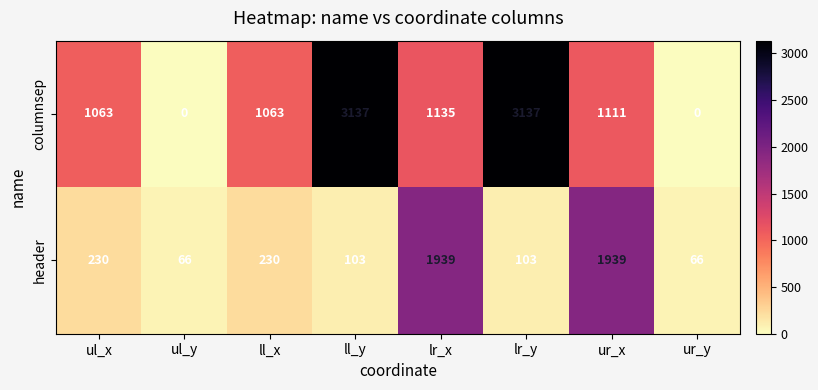

What is the spread (max minus min) of values at ul_y?

66